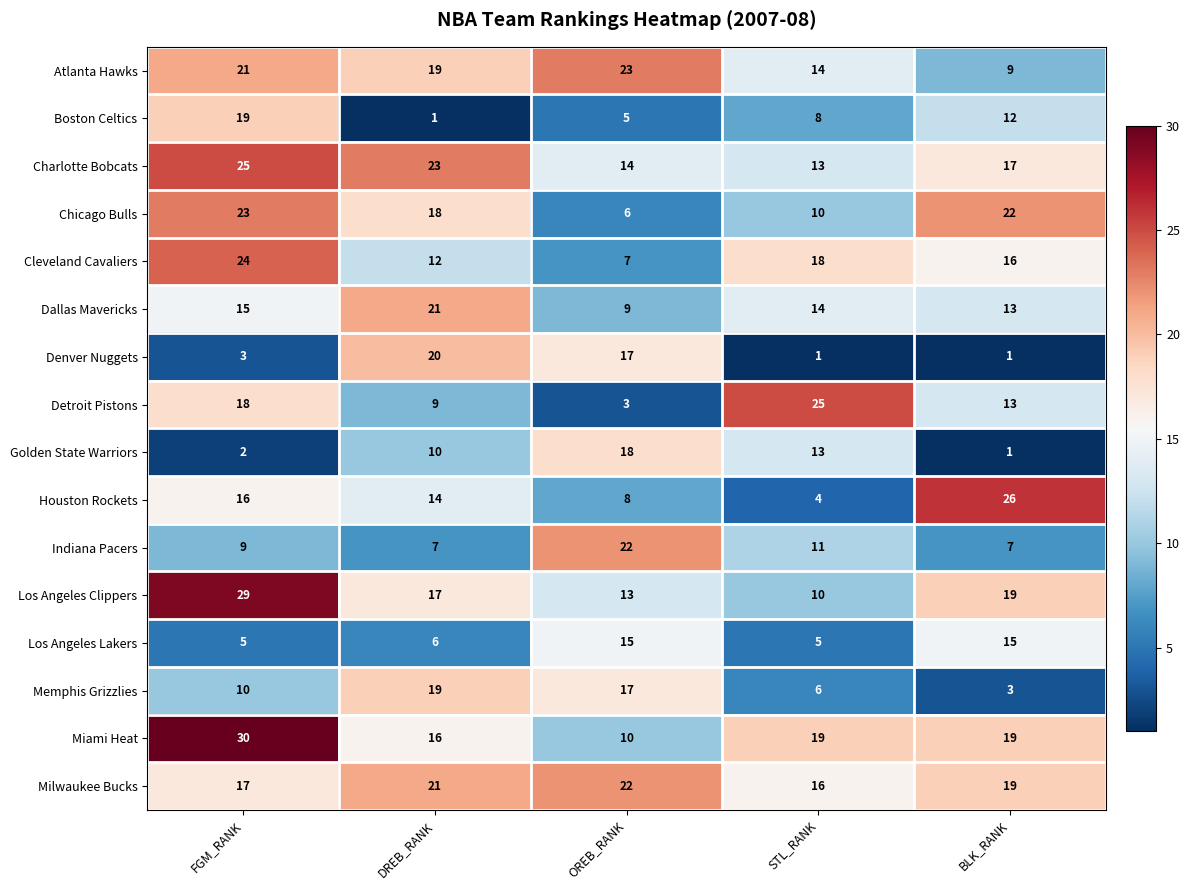

What is the difference between the Houston Rockets values at STL_RANK and DREB_RANK?

10